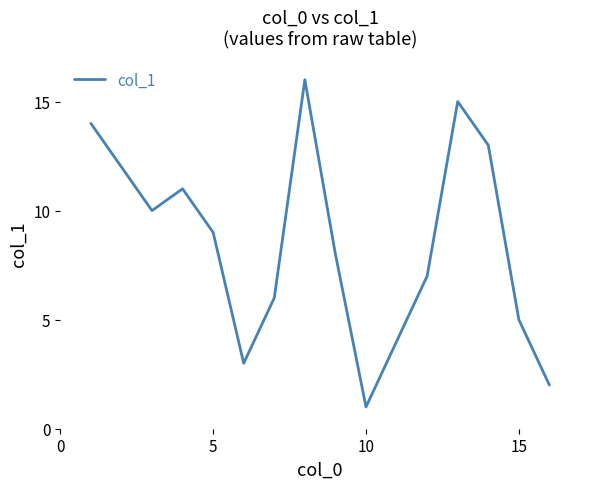

Does the chart display data point markers on the line(s)?

No